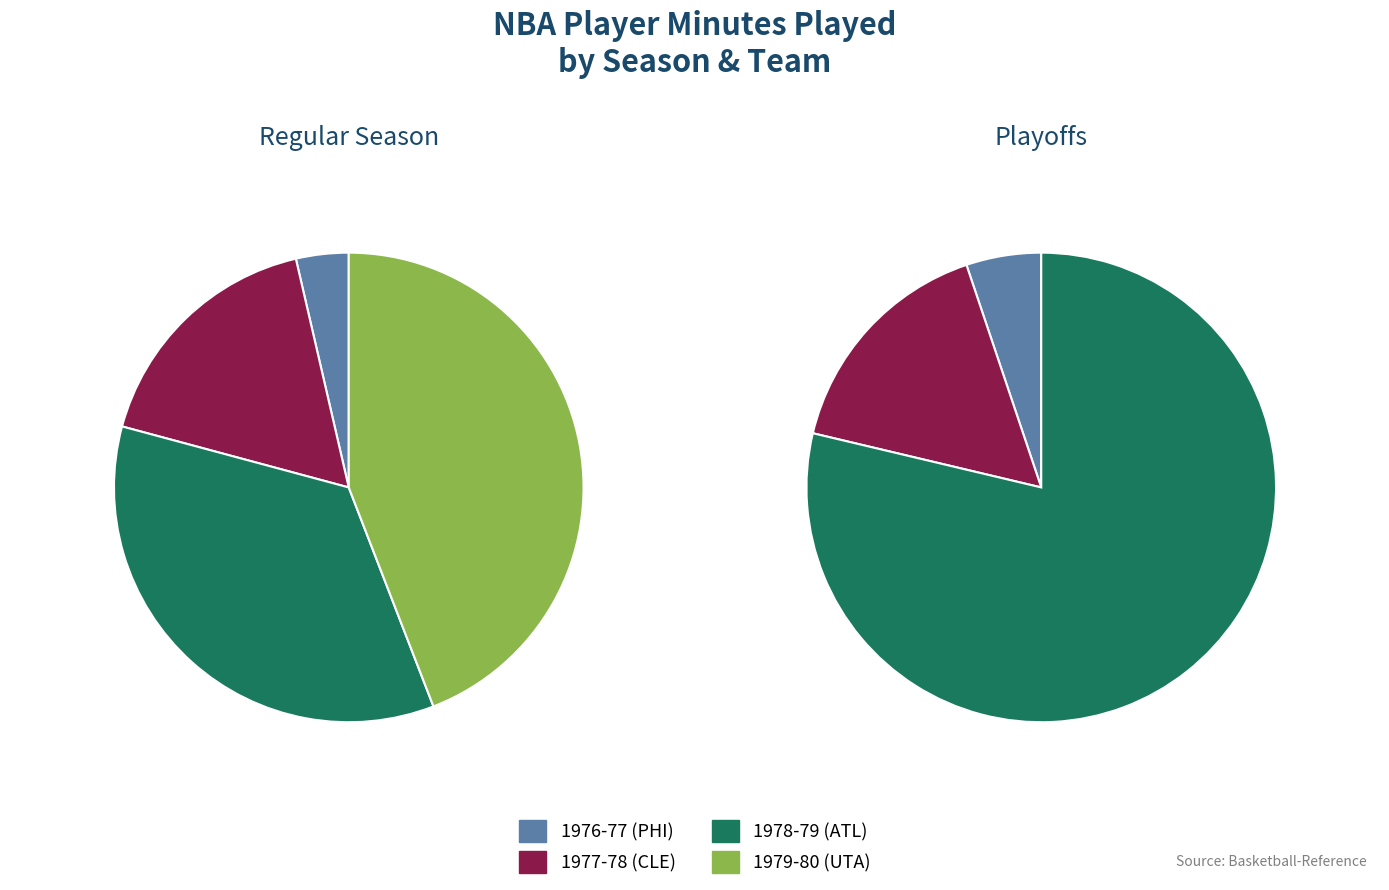

True or false: 1978-79 (ATL) accounts for 47% of the total.

False